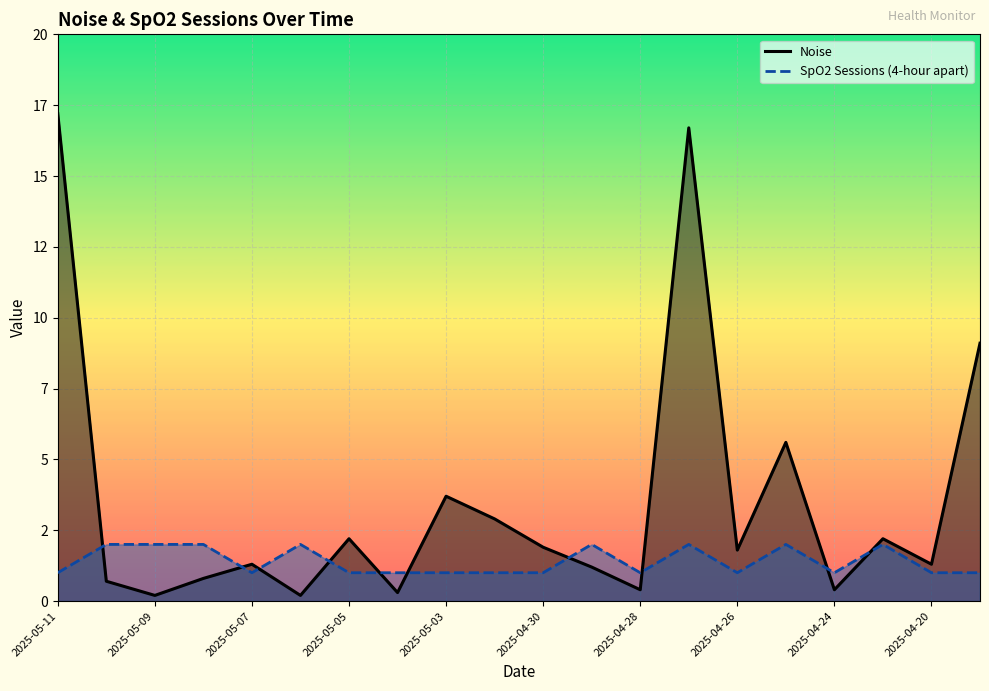

At how many categories does at least one series exceed 9?

3